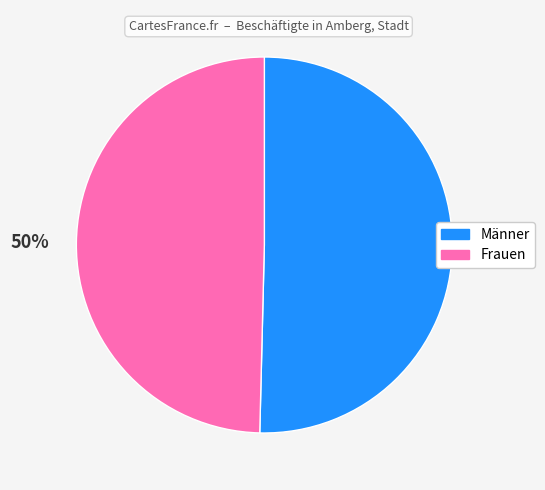

Count the number of slices in the pie.

2